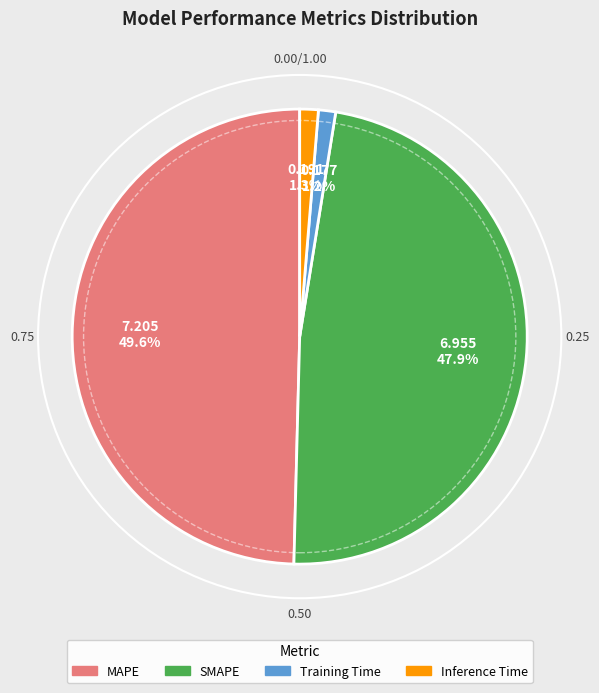

How many slices are in this pie chart?

4